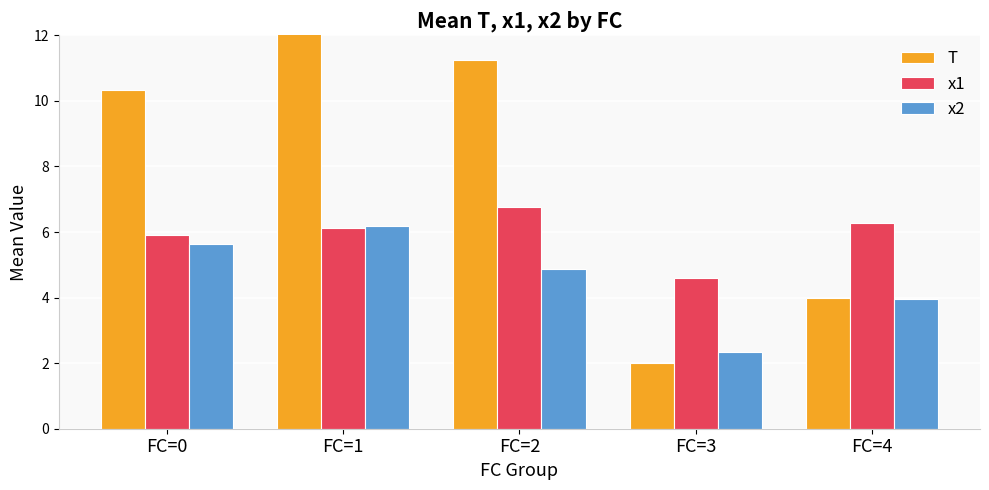

List the series in order of their peak value, lowest first.

x2, x1, T